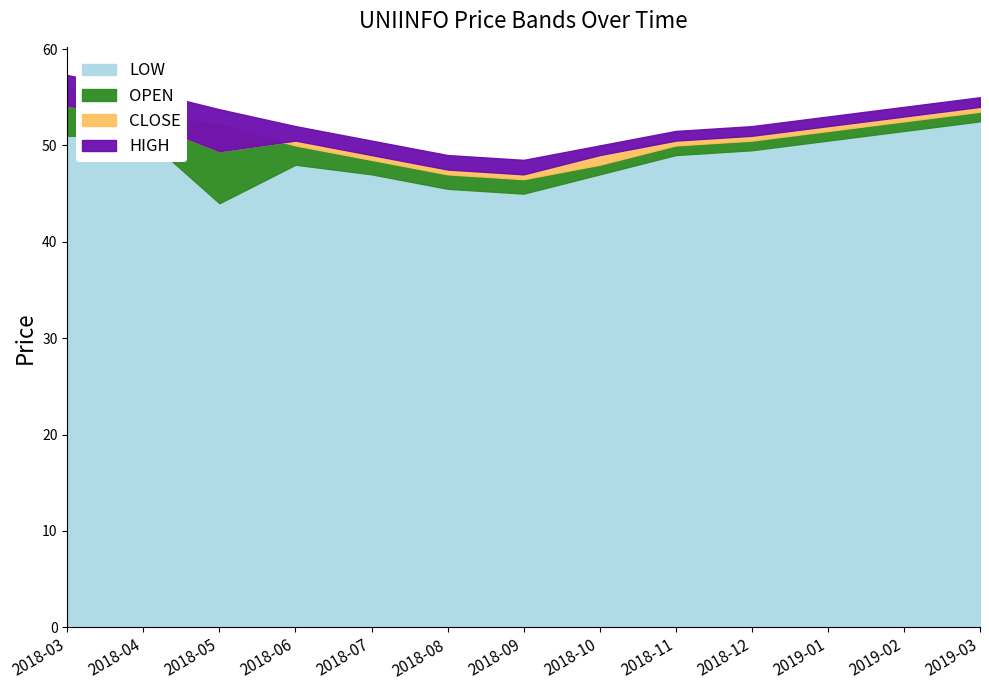

Where does the LOW series first go above 49?

2018-03